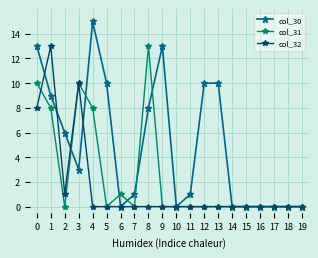

Reading right to left, extract all data points from this chart.

col_30: 19=0	18=0	17=0	16=0	15=0	14=0	13=10	12=10	11=1	10=0	9=13	8=8	7=1	6=0	5=10	4=15	3=3	2=6	1=9	0=13
col_31: 19=0	18=0	17=0	16=0	15=0	14=0	13=0	12=0	11=0	10=0	9=0	8=13	7=0	6=1	5=0	4=8	3=10	2=0	1=8	0=10
col_32: 19=0	18=0	17=0	16=0	15=0	14=0	13=0	12=0	11=0	10=0	9=0	8=0	7=0	6=0	5=0	4=0	3=10	2=1	1=13	0=8